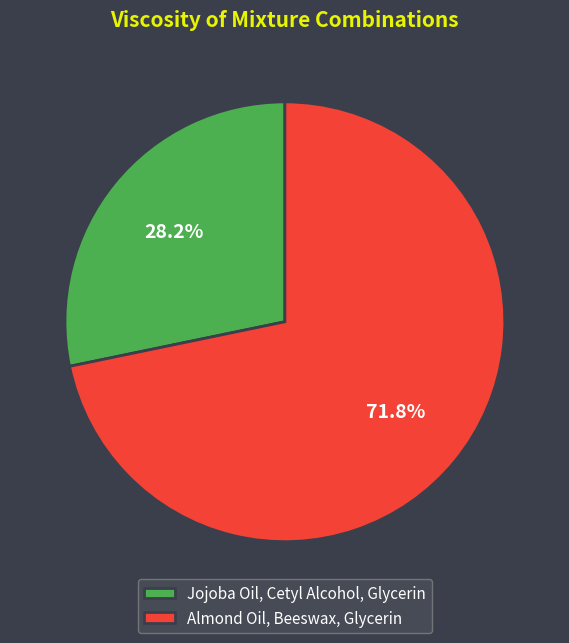

What is the smallest slice in the pie chart?

Jojoba Oil, Cetyl Alcohol, Glycerin